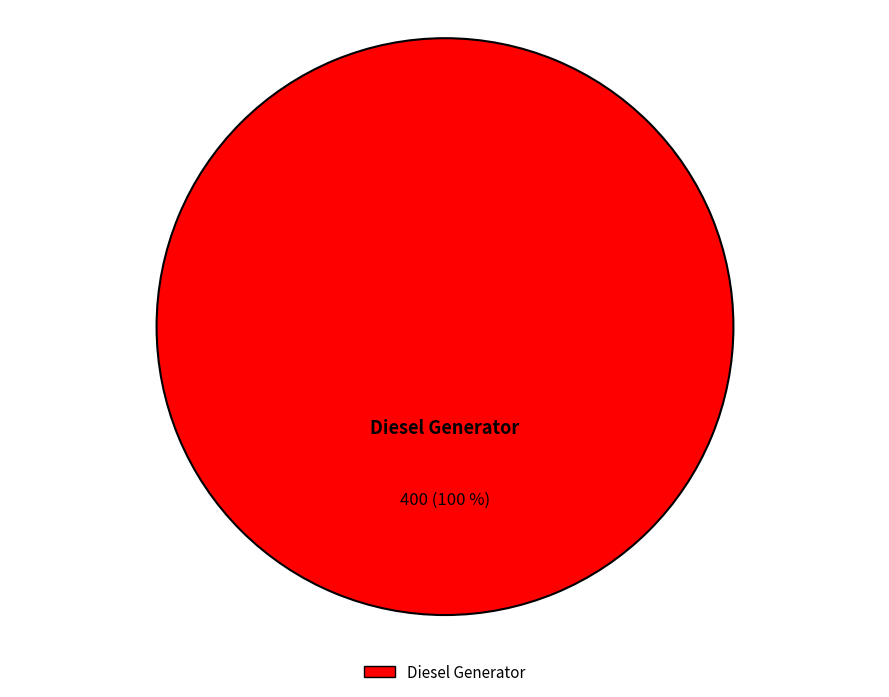

To the nearest percent, what portion does Diesel Generator represent?

100%